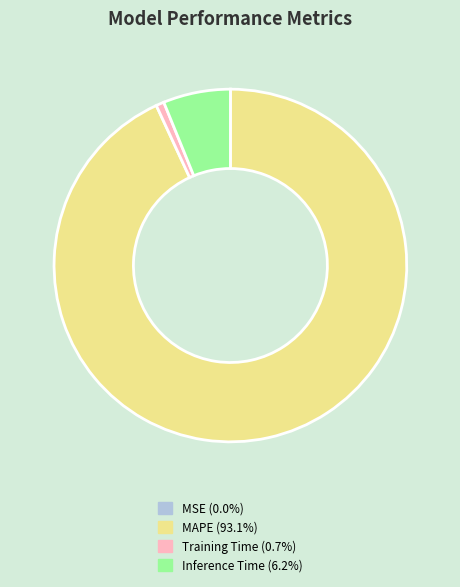

Is there any slice that represents more than half of the pie?

Yes